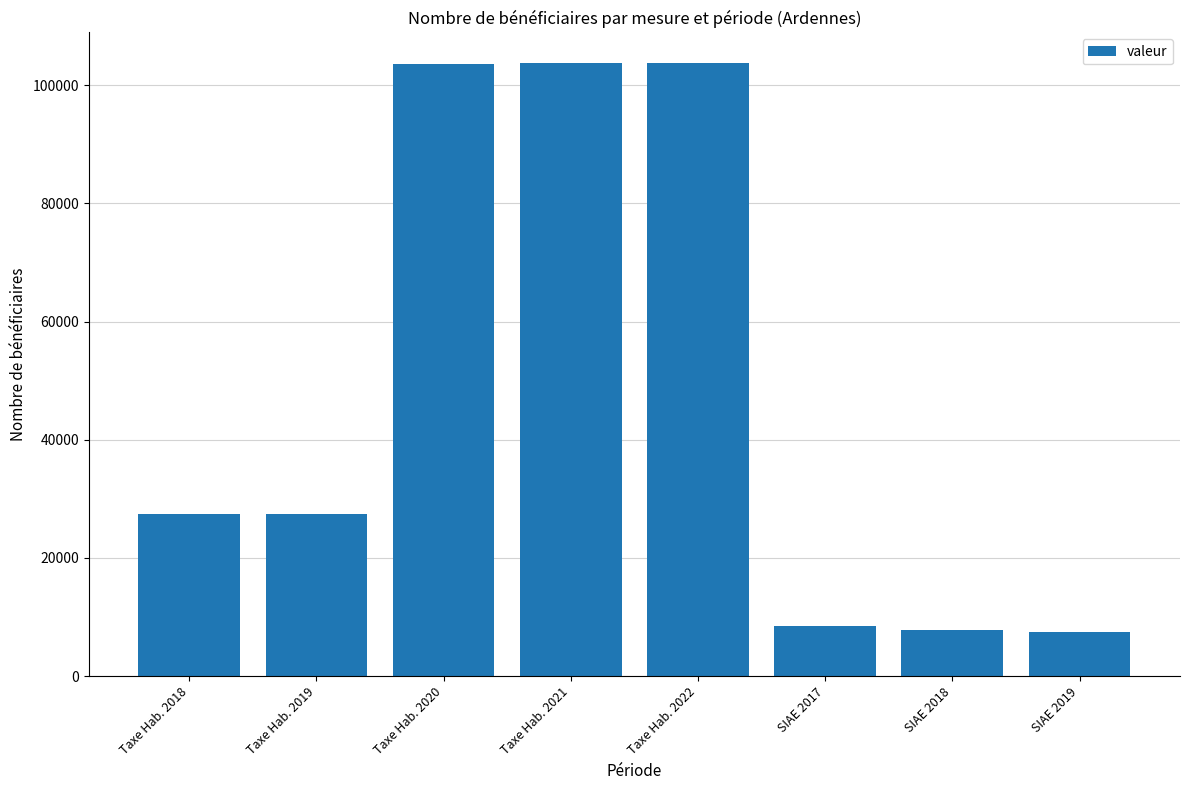

Is it true that the value at Taxe Hab. 2020 is 33286?

False